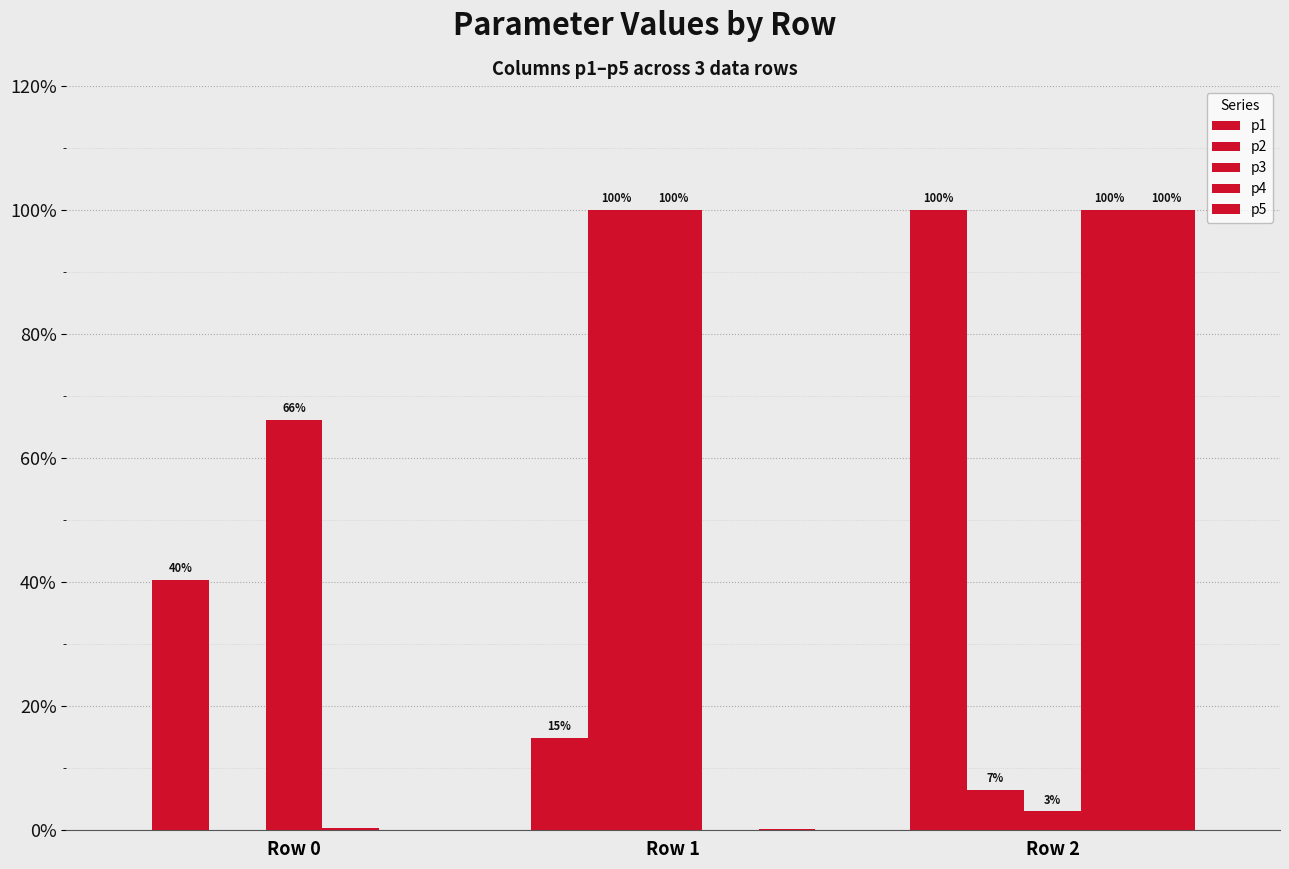

Does the chart contain stacked bars?

No